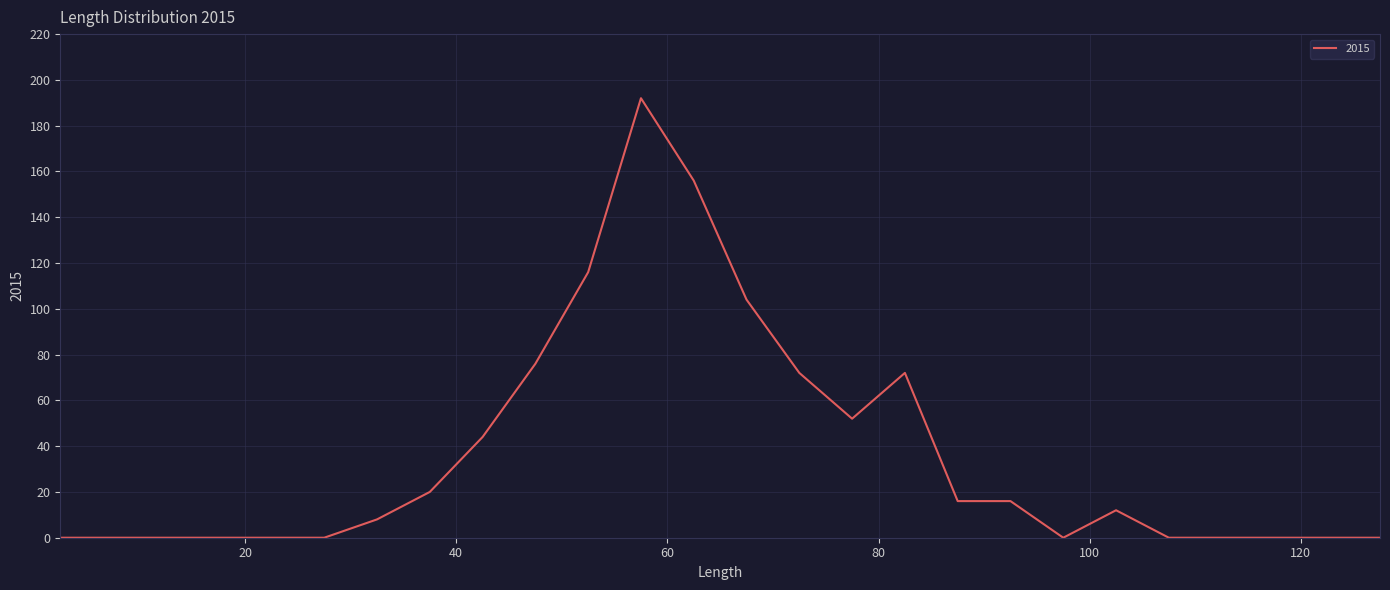

Does the chart have visible grid lines?

Yes